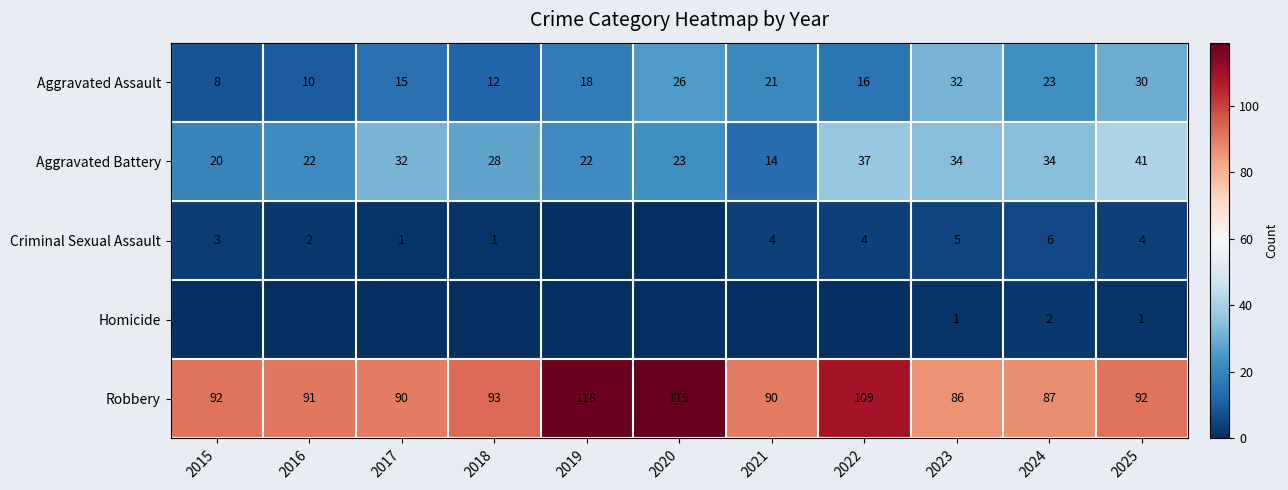

Rank the series at 2025 from lowest to highest value.

Homicide, Criminal Sexual Assault, Aggravated Assault, Aggravated Battery, Robbery